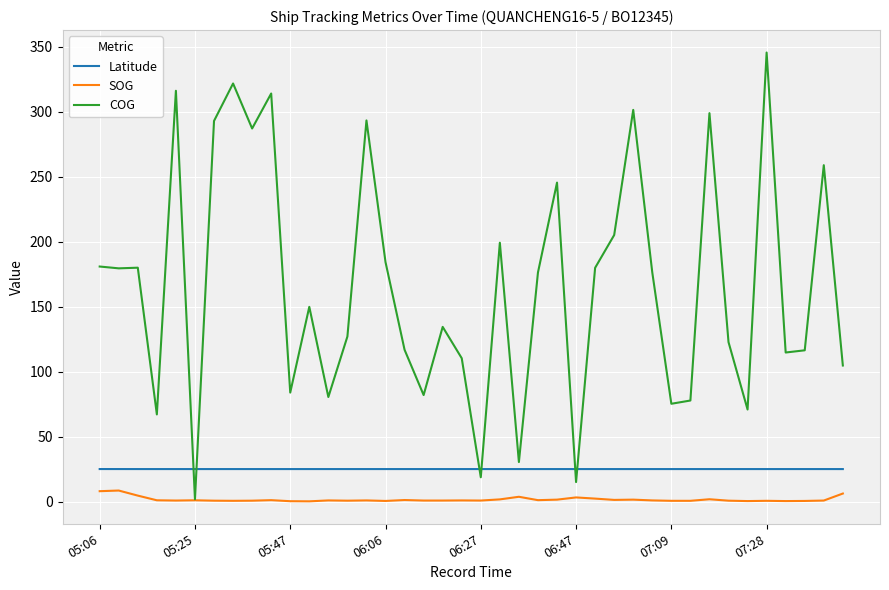

Which series has the largest range (max minus min)?

COG